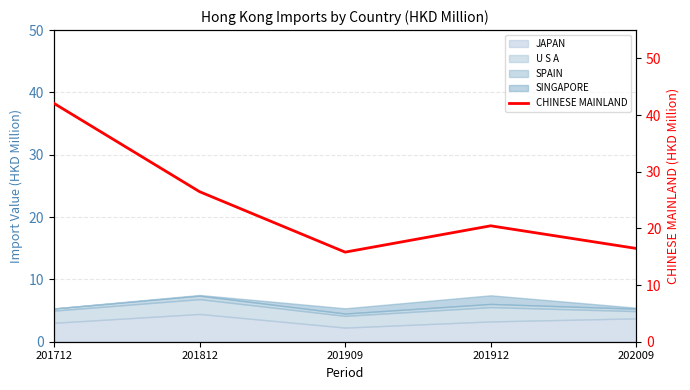

Rank the categories by value from highest to lowest.

201712, 201812, 201912, 202009, 201909